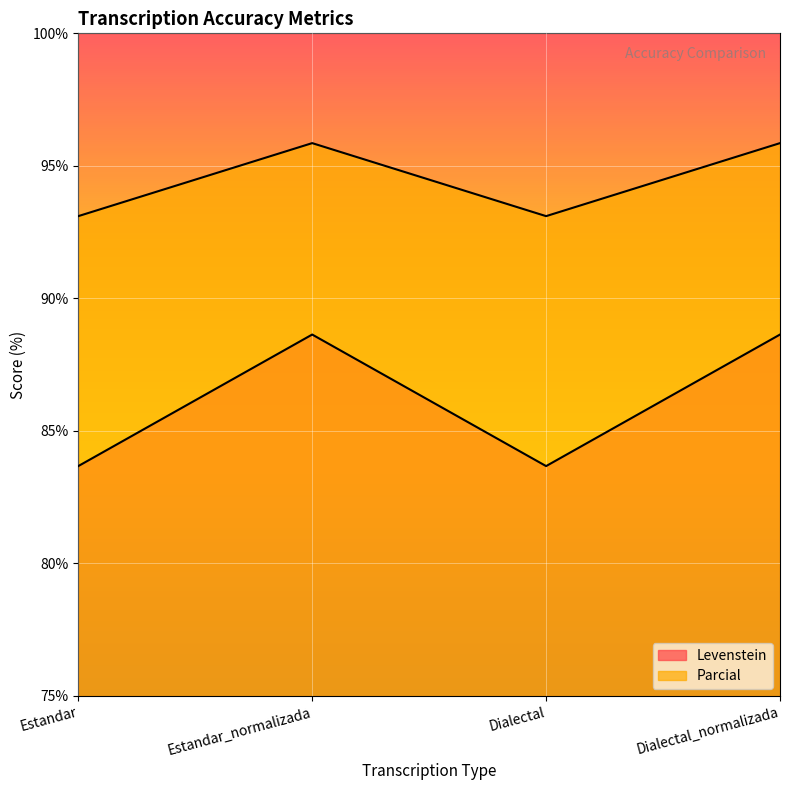

At how many categories does at least one series exceed 88?

4